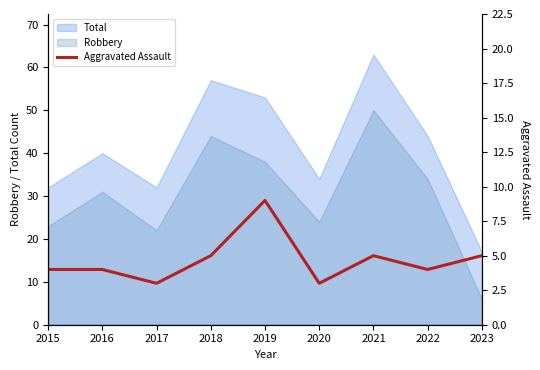

Where is the data nearest to the value 6?

2018